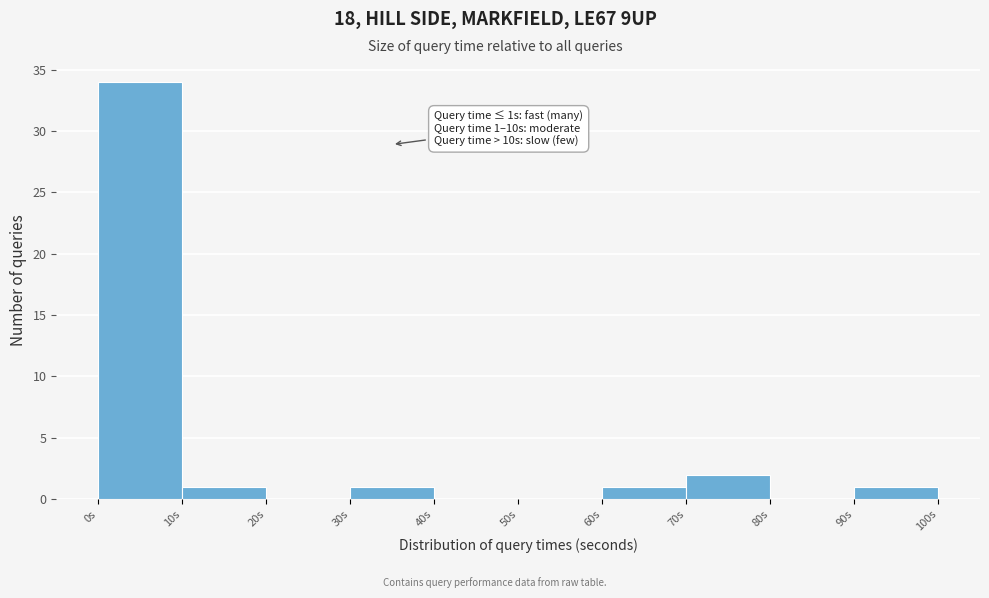

Over which range of the x-axis is the bar tallest?

0 to 10